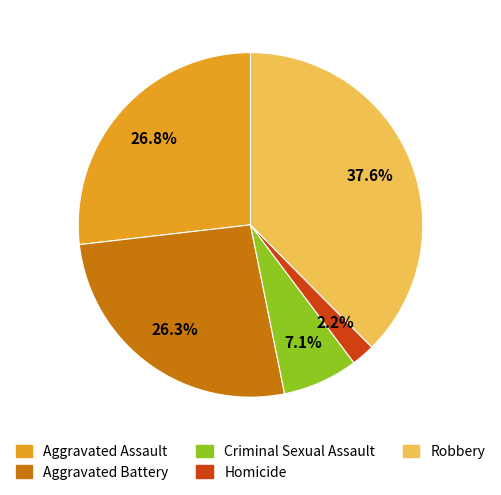

Approximately how many times larger is the value at Aggravated Battery compared to Homicide?

12.0